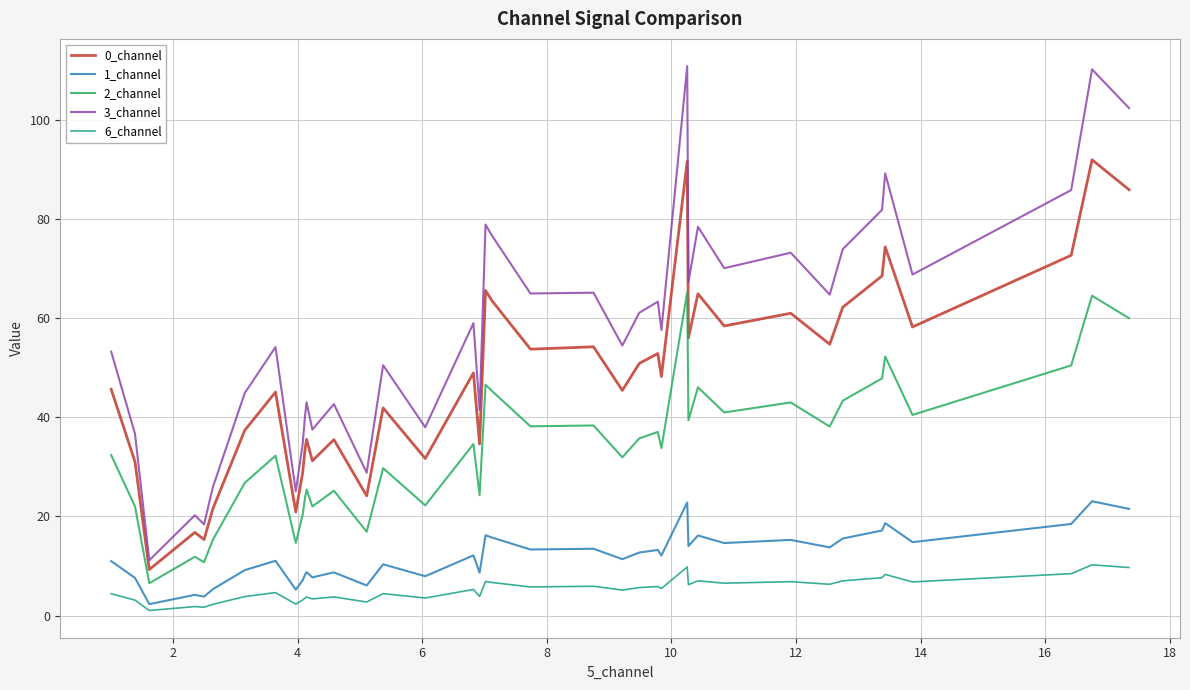

What is the difference between the maximum and second lowest values in the 6_channel series?

8.6